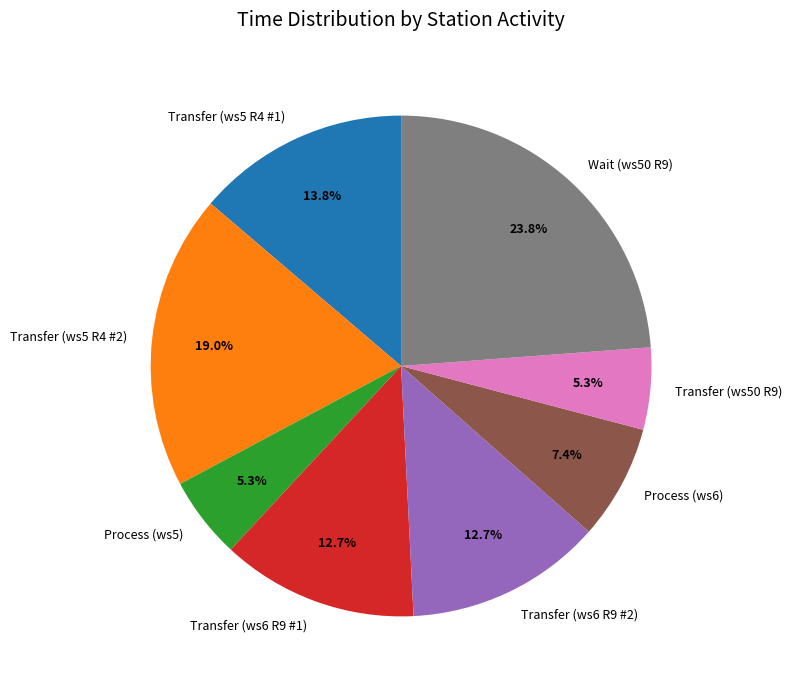

Combined, what portion of the pie is Transfer (ws5 R4 #1) and Transfer (ws6 R9 #2)?

26.5%